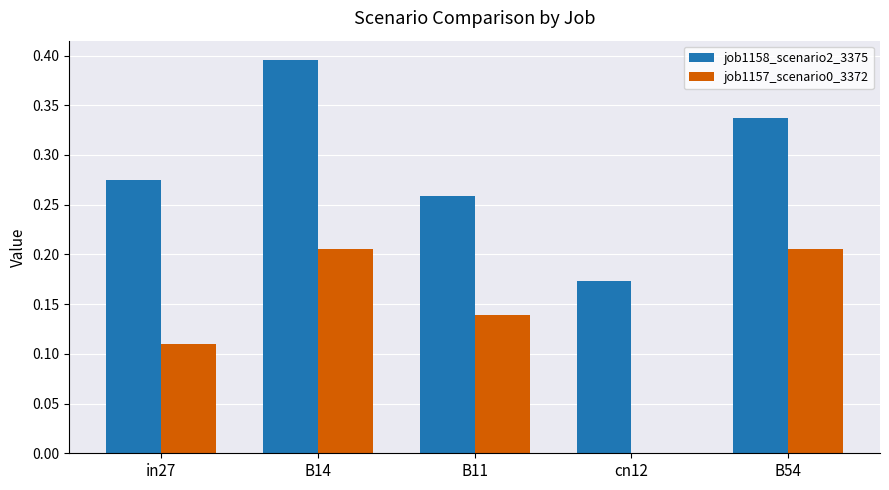

What are all the series names shown in the legend?

job1158_scenario2_3375, job1157_scenario0_3372